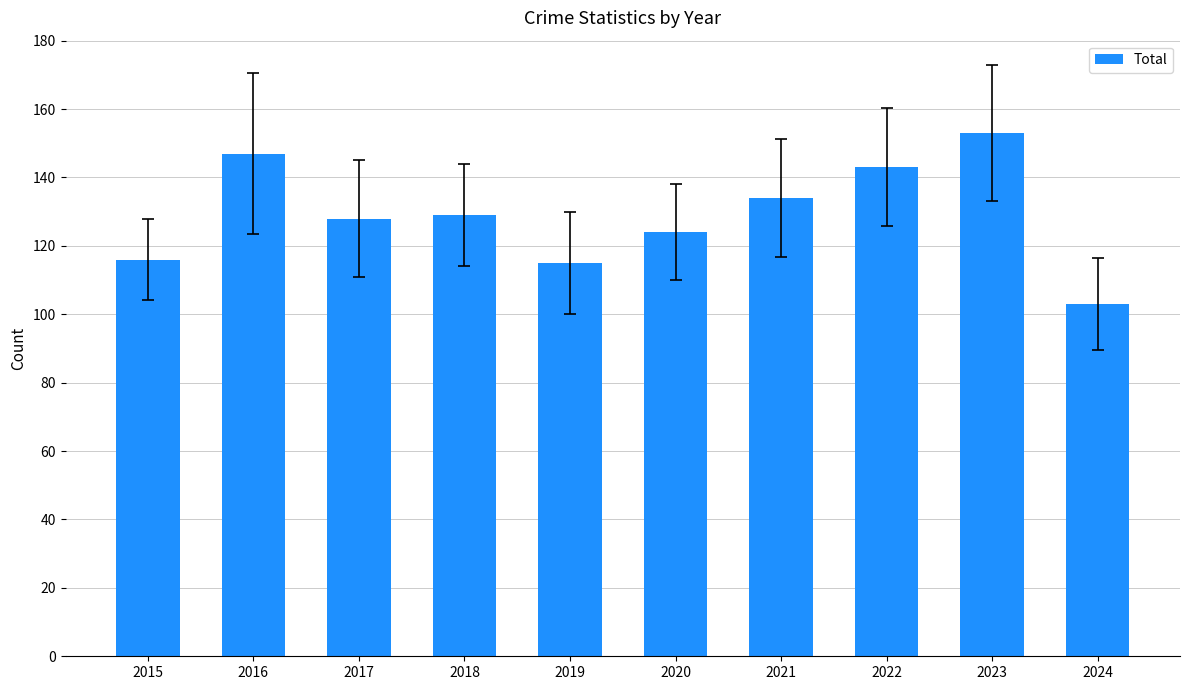

True or false: the data shows 83 at 2018.

False